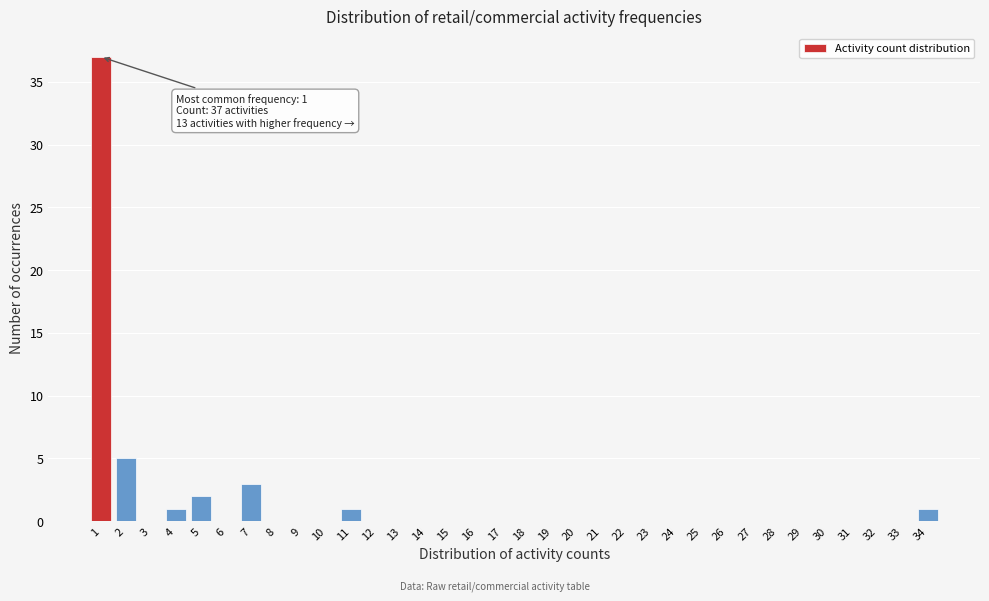

Over which range of the x-axis is the bar tallest?

0.5 to 1.5